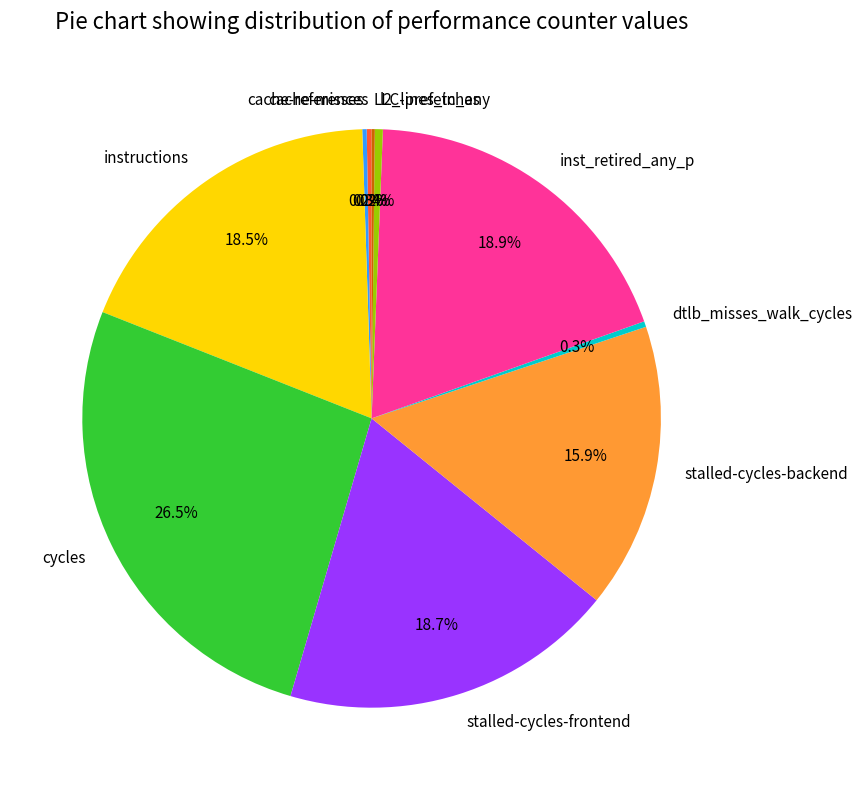

Which category has the biggest portion of the pie?

cycles